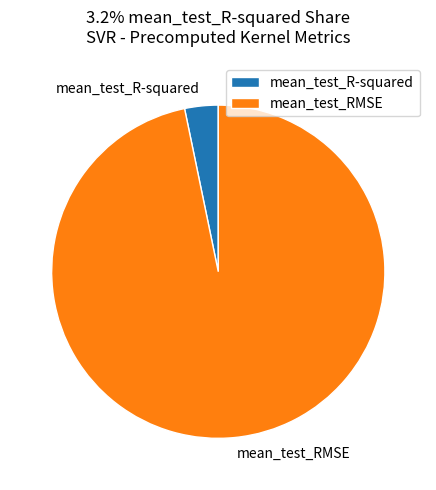

Which has a higher value, mean_test_RMSE or mean_test_R-squared?

mean_test_RMSE